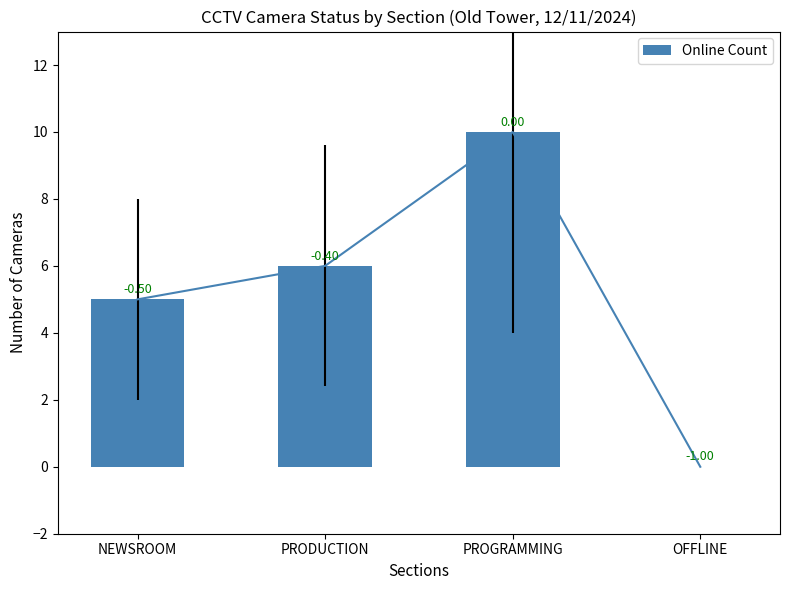

What is the average value?

5